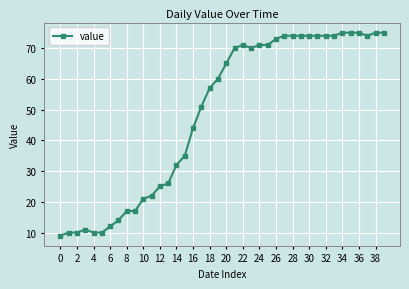

What is the maximum value shown in the chart?

75